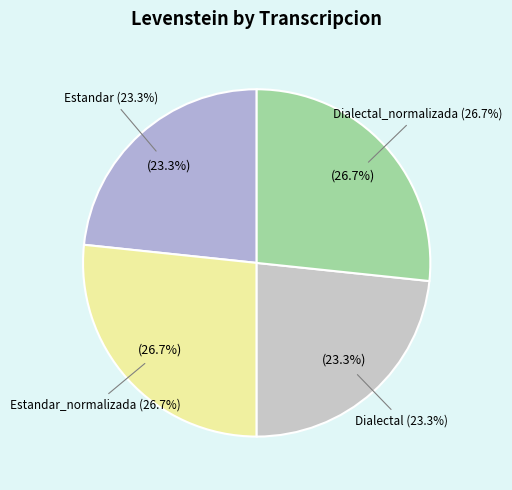

Combined, do Estandar and Dialectal_normalizada account for over 50%?

No